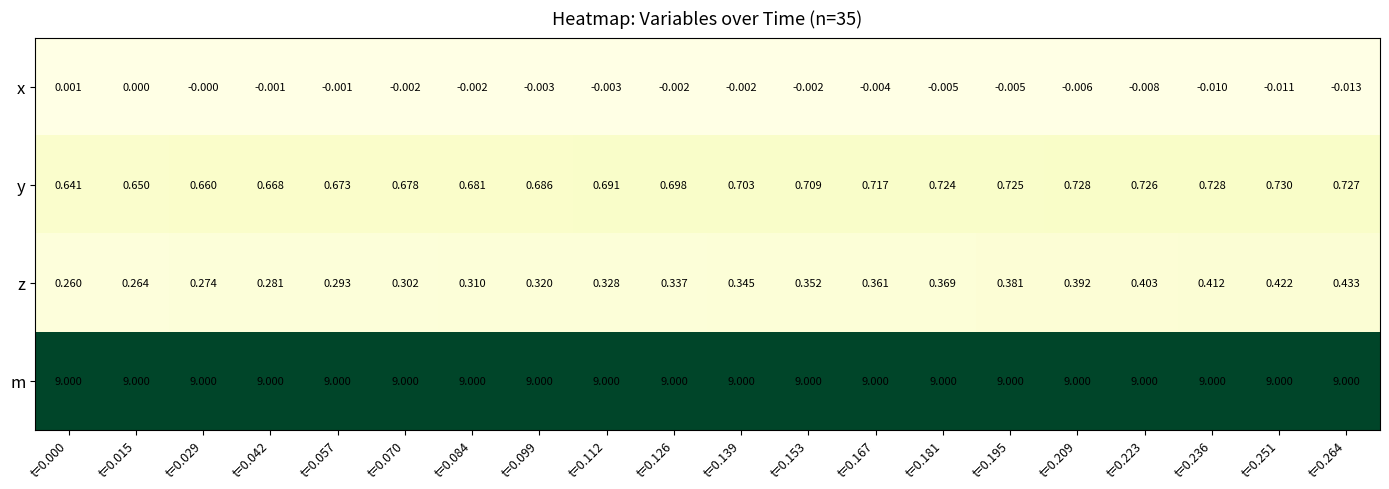

How many series are shown in this chart?

4